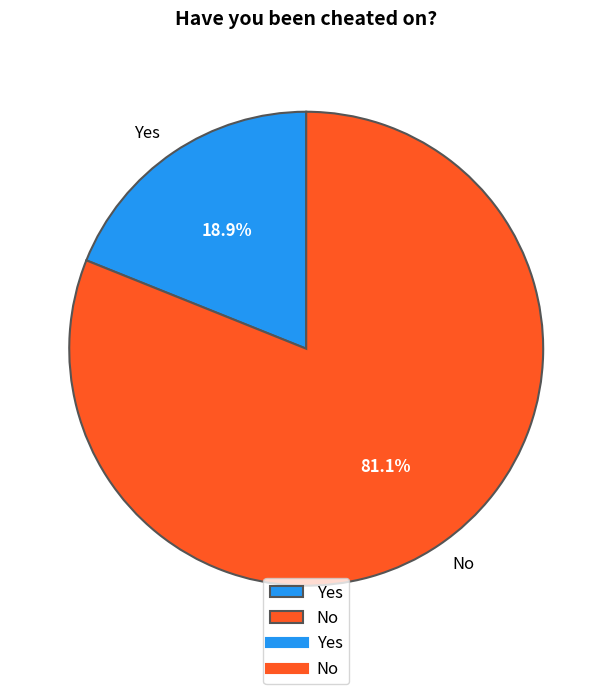

Which slice is the smallest?

Yes